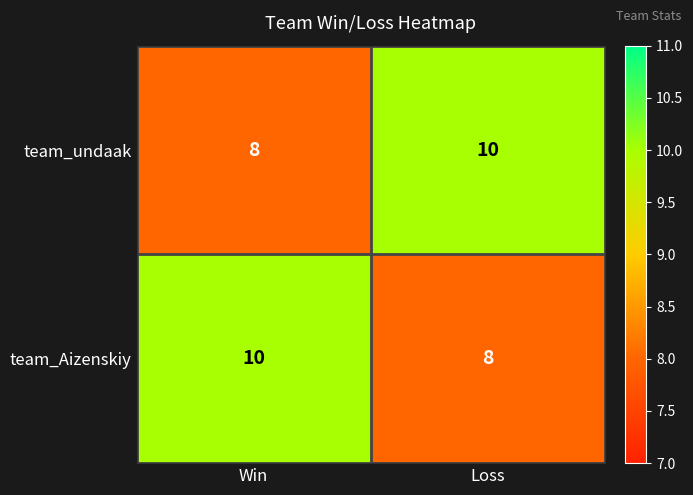

What is the difference between the highest and lowest values at Loss?

2